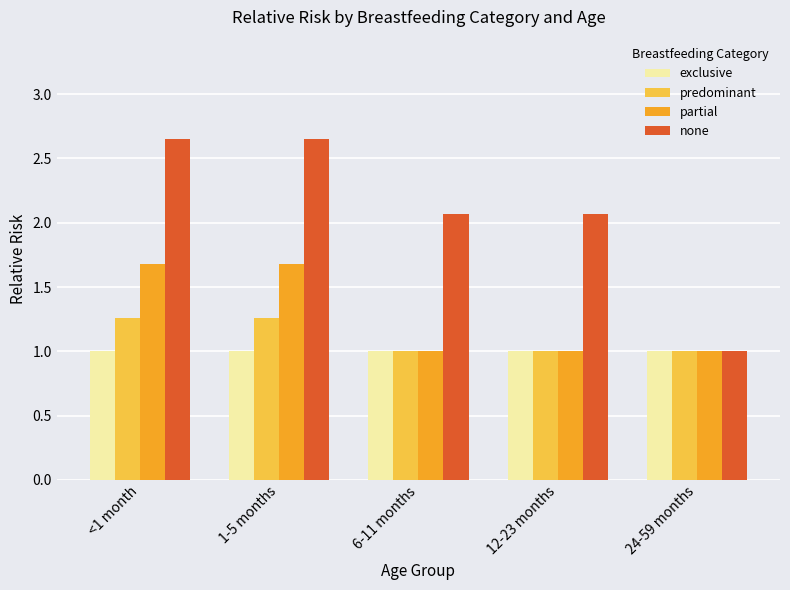

Rank the series by their maximum value, from lowest to highest.

exclusive, predominant, partial, none